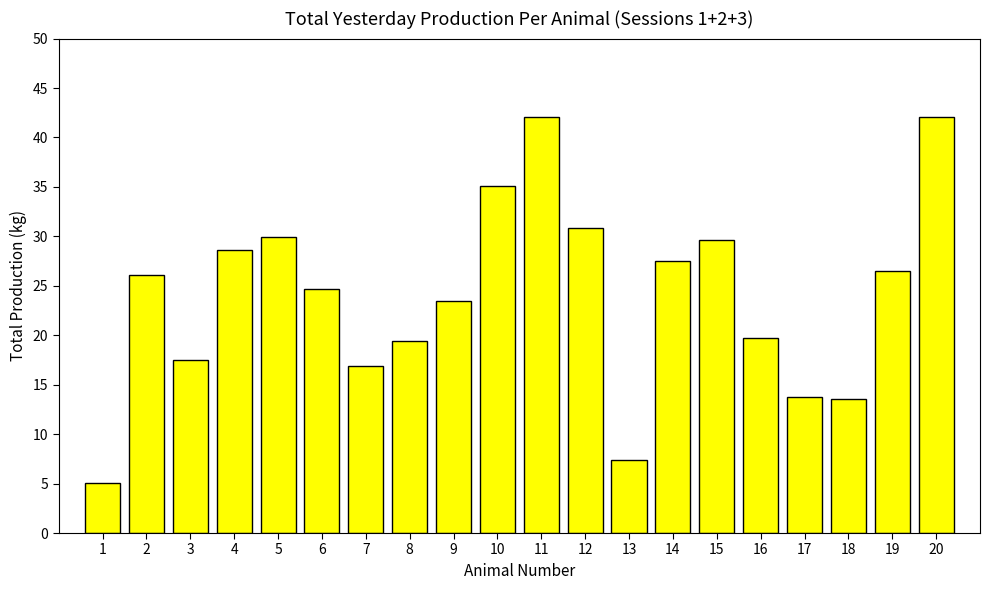

What is the maximum value shown in the chart?

42.1